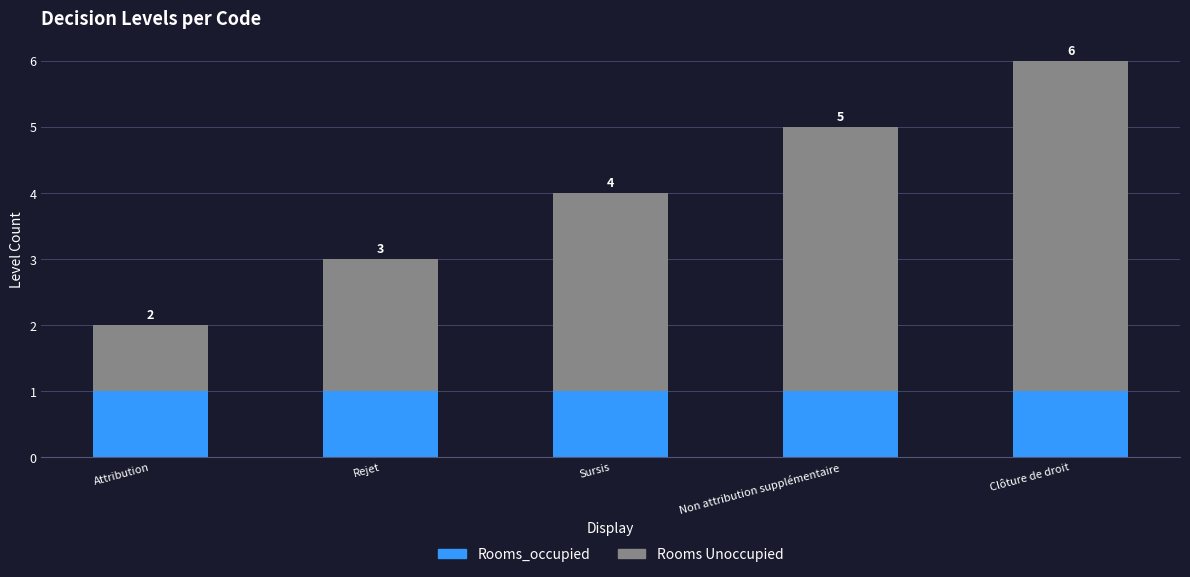

At which category is the sum across all series the highest?

Clôture de droit